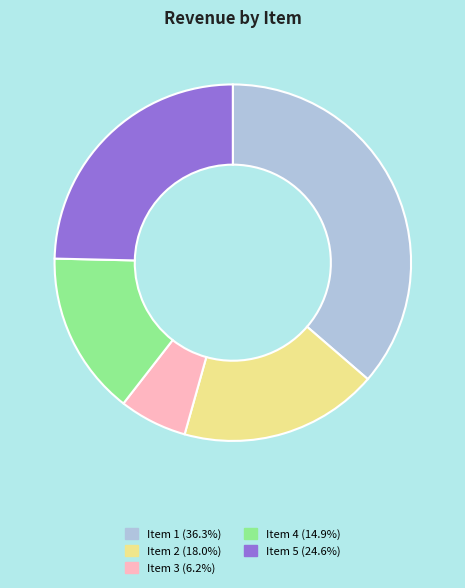

Combined, do Item 2 and Item 3 account for over 50%?

No